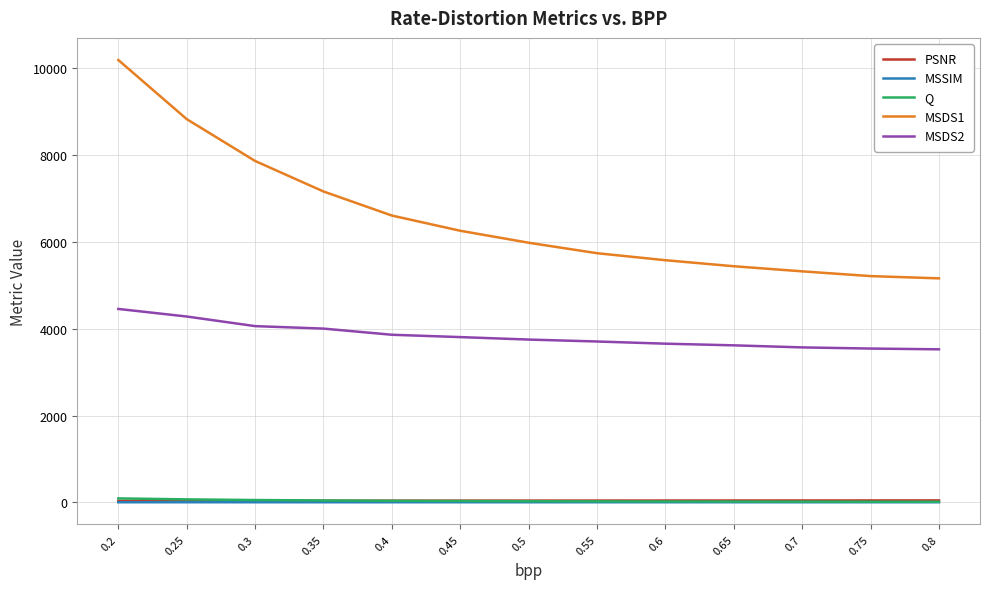

What is the highest value of the MSDS1 series?

10193.8